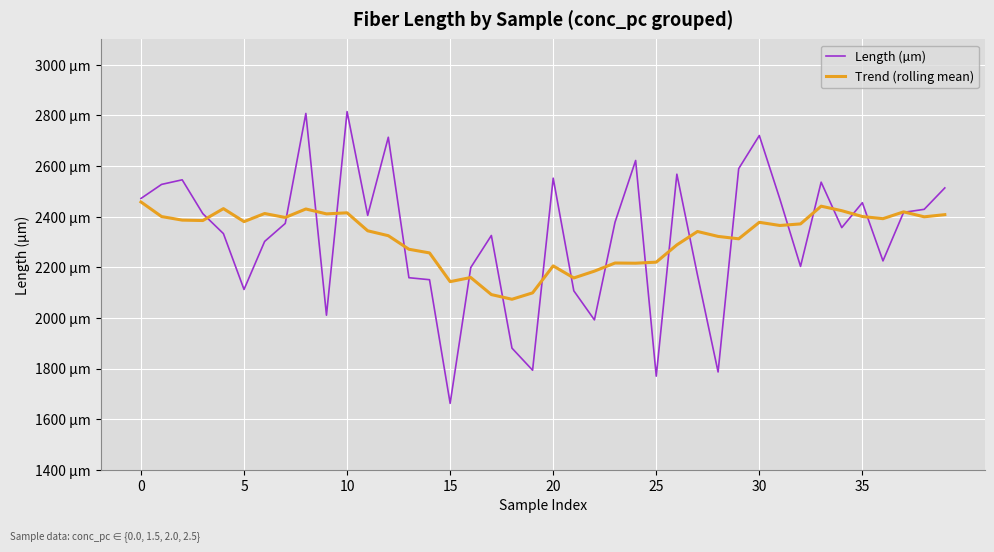

Reading left to right, transcribe all the data shown in this chart.

Length (µm): 2471.9	2527.4	2545.5	2411.9	2333.0	2112.4	2302.1	2373.2	2807.6	2010.7	2814.9	2405.0	2713.6	2158.8	2150.9	1662.5	2198.9	2325.6	1880.6	1793.4	2552.0	2107.1	1992.2	2378.1	2621.9	1769.9	2567.7	2169.4	1786.5	2589.6	2720.4	2468.9	2203.5	2536.2	2356.6	2455.1	2225.2	2416.9	2428.9	2513.5
Trend (rolling mean): 2457.9	2400.3	2386.3	2384.7	2431.7	2380.4	2412.4	2396.8	2430.3	2410.9	2415.2	2344.1	2324.8	2271.2	2256.8	2143.3	2159.6	2092.2	2073.7	2098.9	2205.5	2157.9	2184.8	2216.9	2216.1	2220.3	2288.4	2341.4	2322.0	2312.5	2377.6	2365.1	2371.3	2441.4	2423.5	2400.5	2392.0	2418.9	2399.4	2407.9